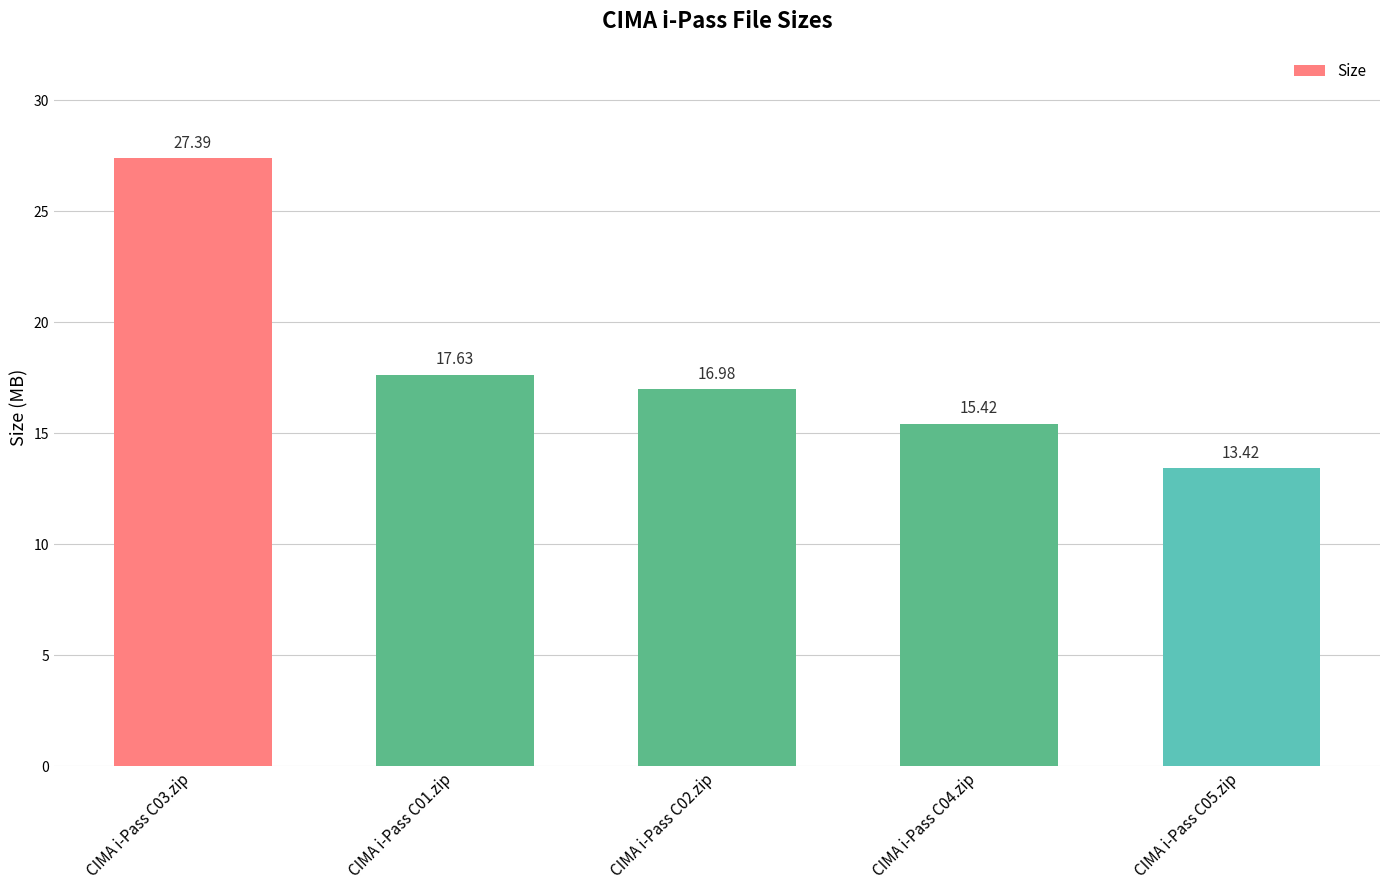

Approximately how many times larger is the value at CIMA i-Pass C04.zip compared to CIMA i-Pass C03.zip?

0.6